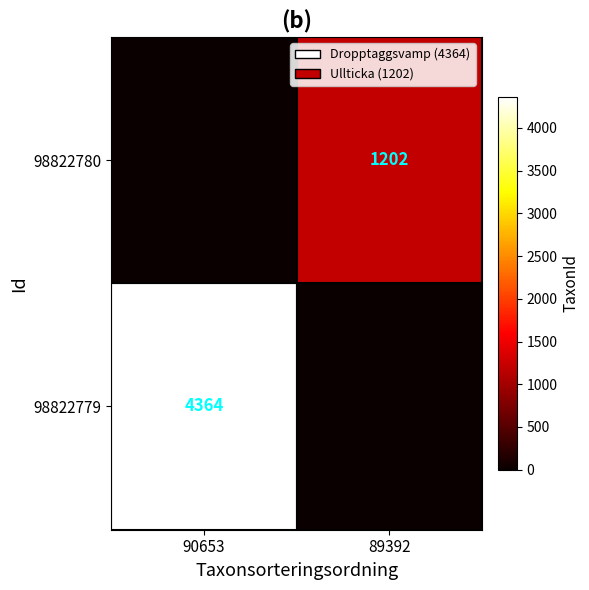

The 98822780 series shows 1202 at 89392. True or false?

True